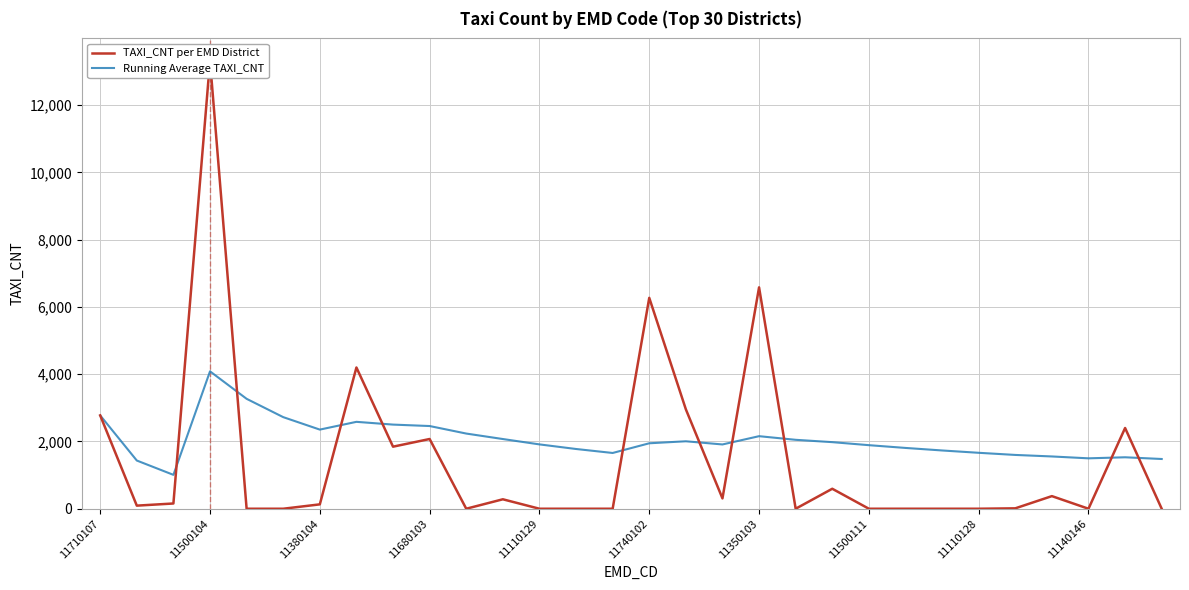

Which series has the widest spread of Y values?

TAXI_CNT per EMD District